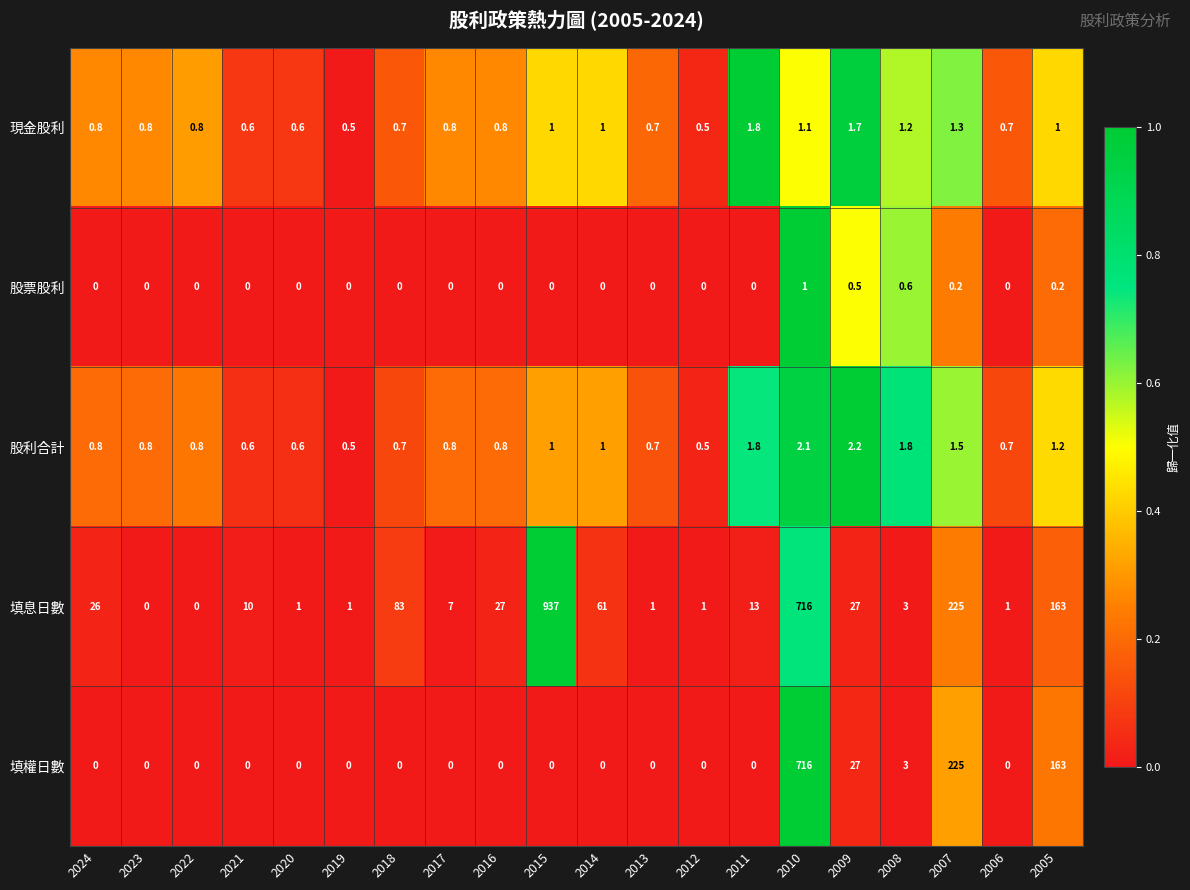

The 股票股利 series shows -0.3 at 2015. True or false?

False